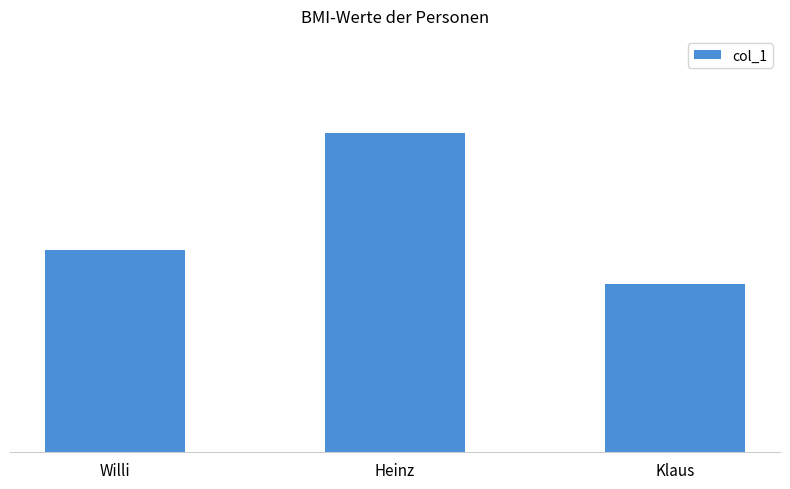

Where does the data first go above 26?

Willi